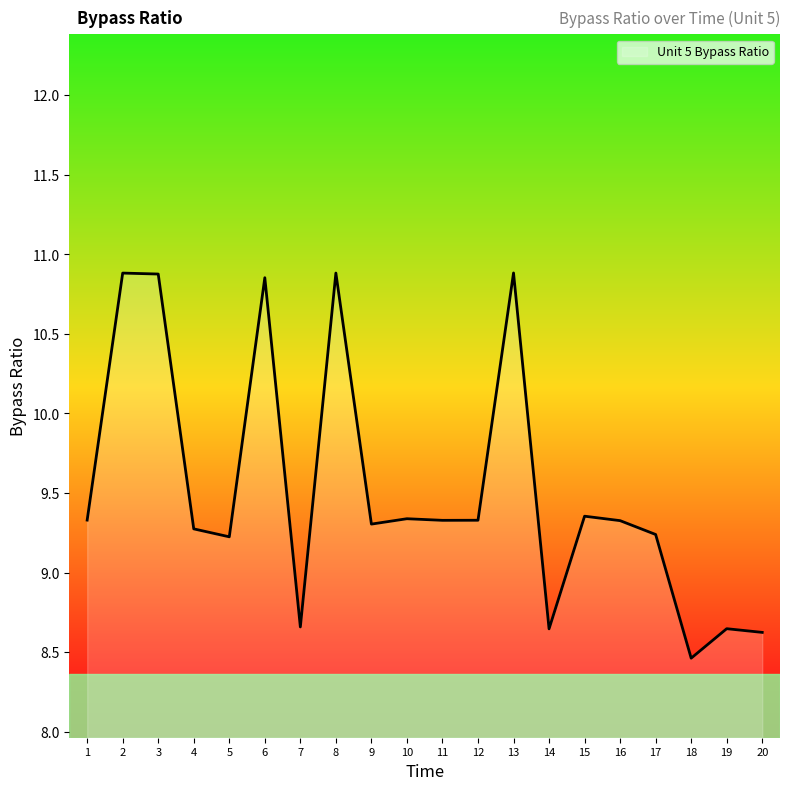

What value does the data have at 5?

9.2